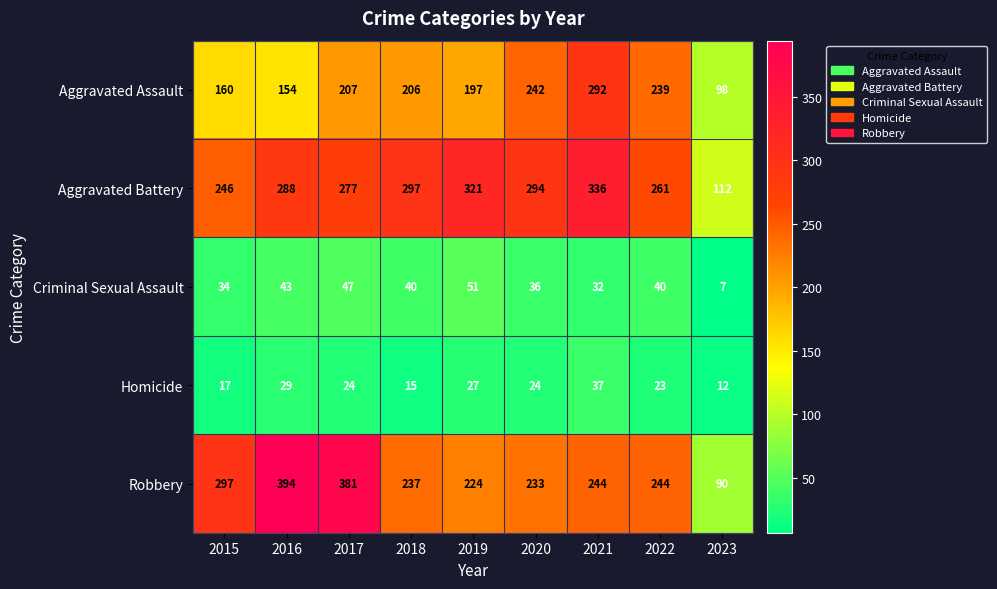

Which series has the largest total across all categories?

Aggravated Battery